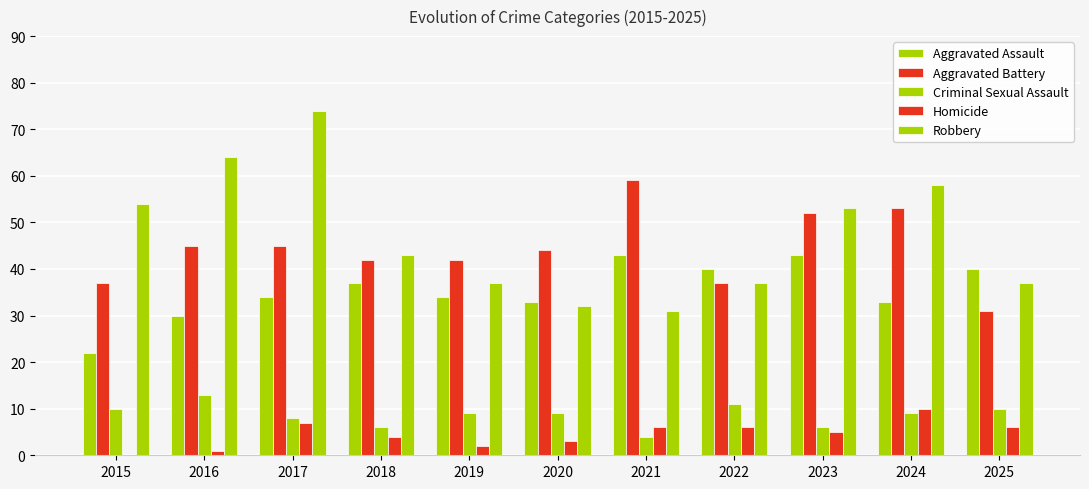

At 2021, list the series in order from largest to smallest.

Aggravated Battery, Aggravated Assault, Robbery, Homicide, Criminal Sexual Assault